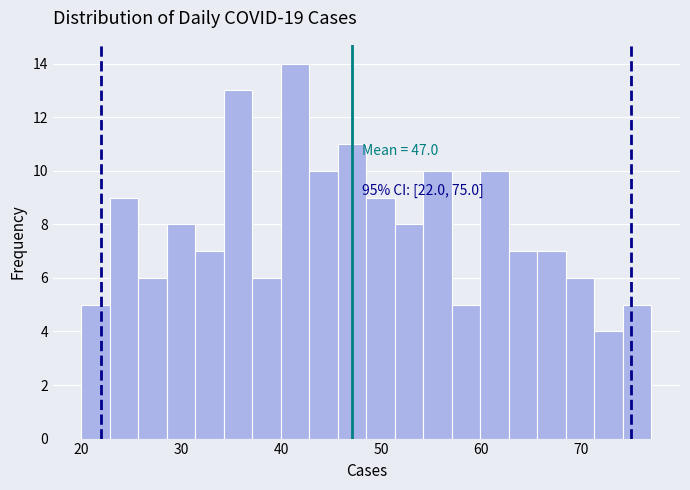

Around what value on the x-axis is the tallest bar? Give the approximate position of its centre, as read against the axis.

41